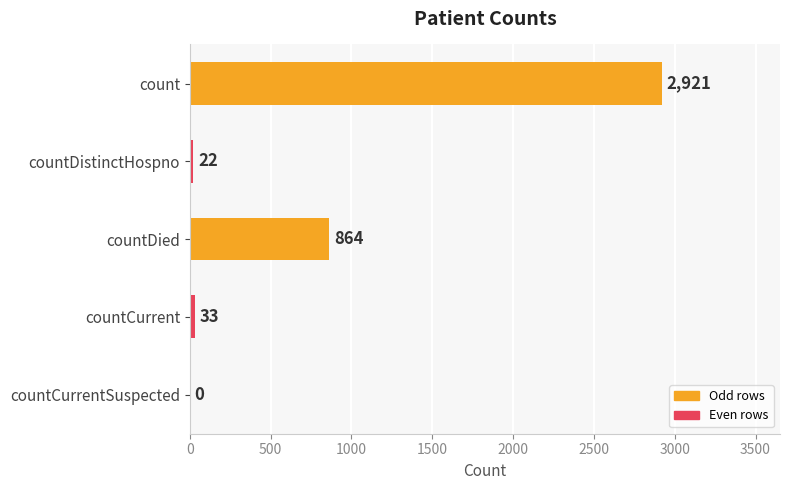

Are the bars grouped side by side (vs. stacked)?

No